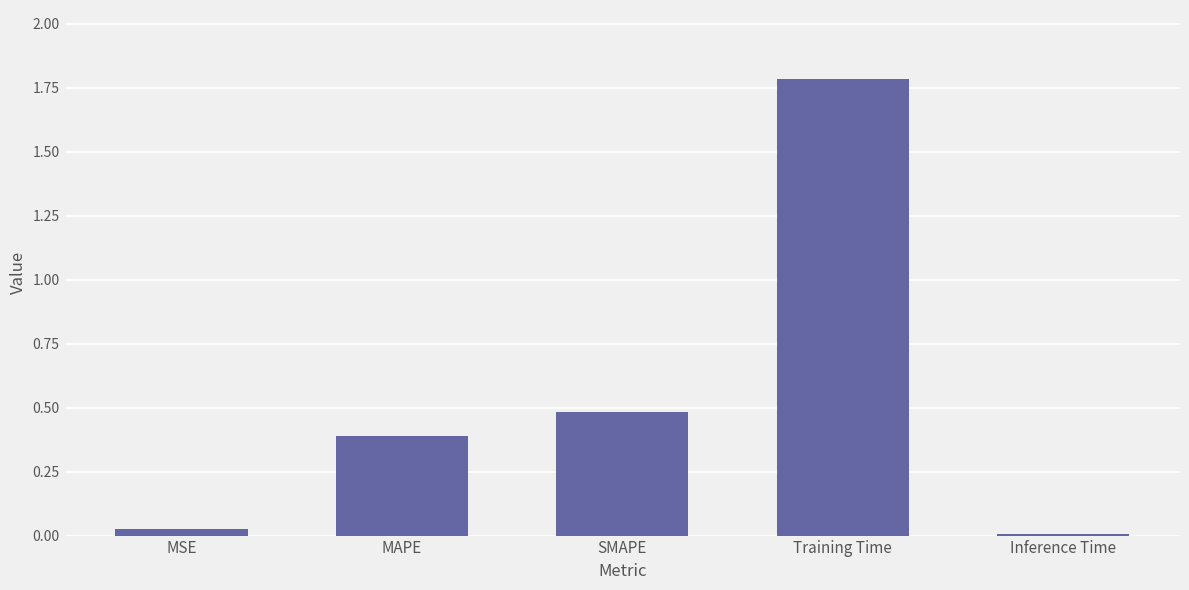

Are the bars grouped side by side (vs. stacked)?

No